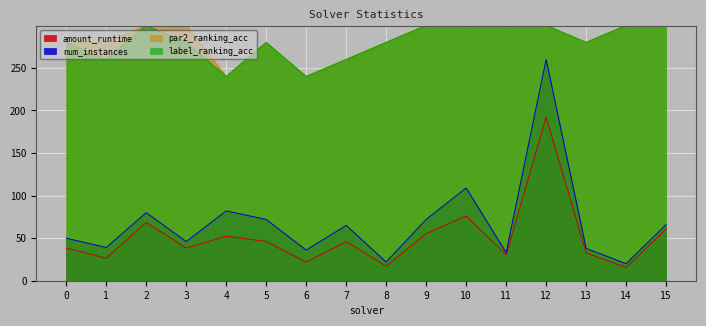

The value of par2_ranking_acc at 8 is 280.0. True or false?

True